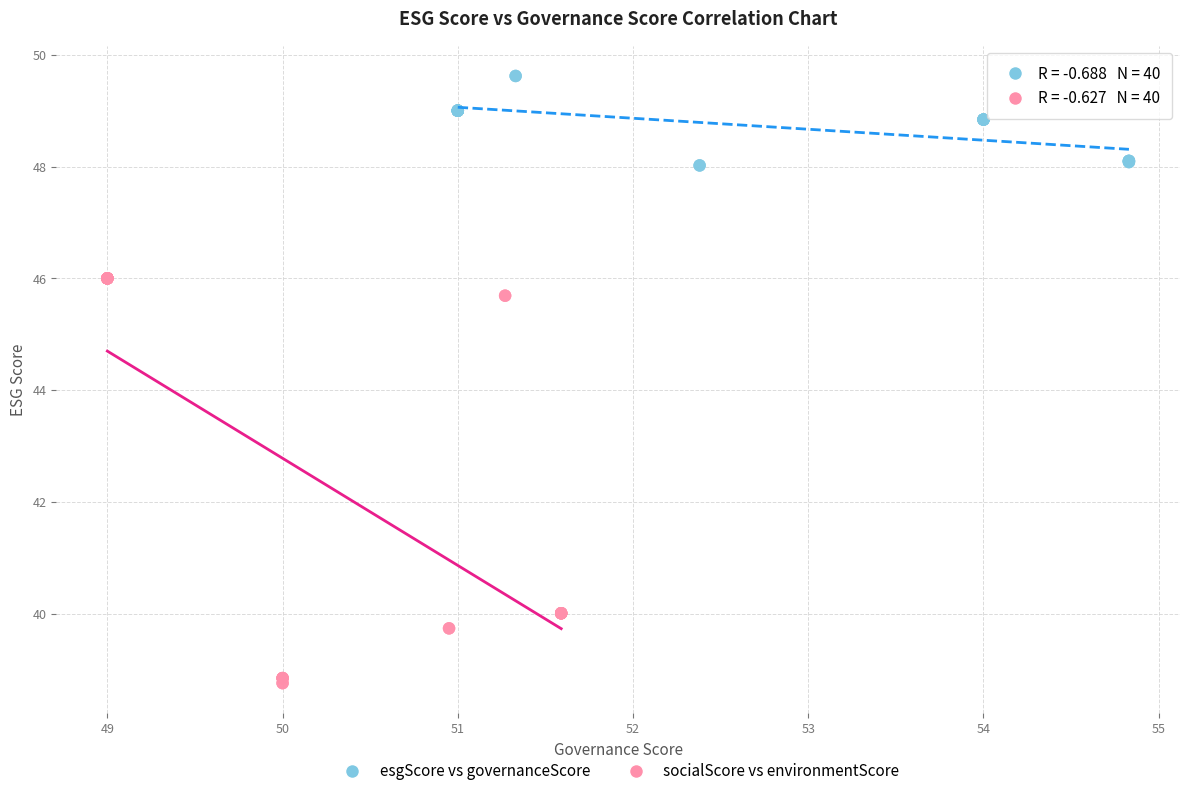

Which series has the widest spread of Y values?

socialScore vs environmentScore